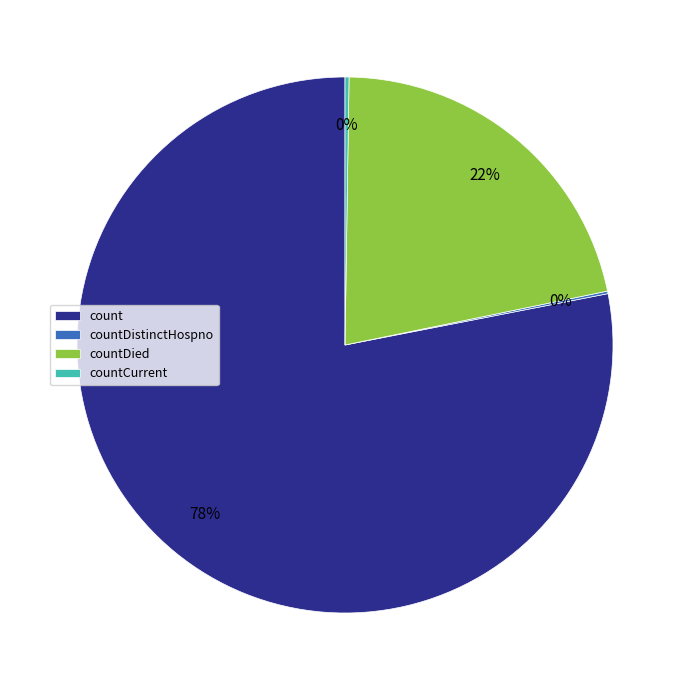

To the nearest percent, what is the average slice percentage?

25%